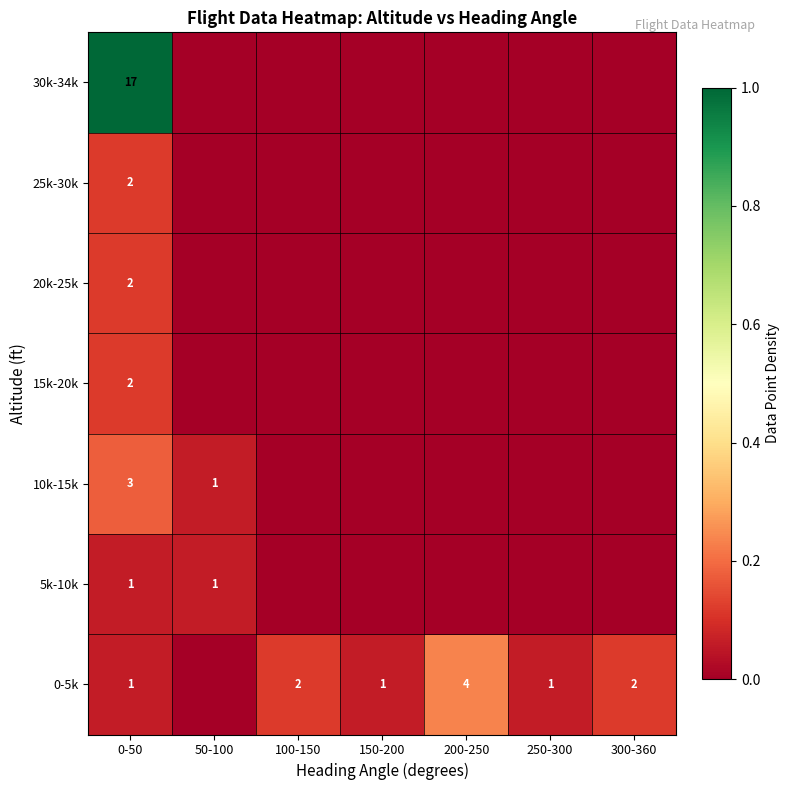

The 30k-34k series shows 30 at 0-50. True or false?

False